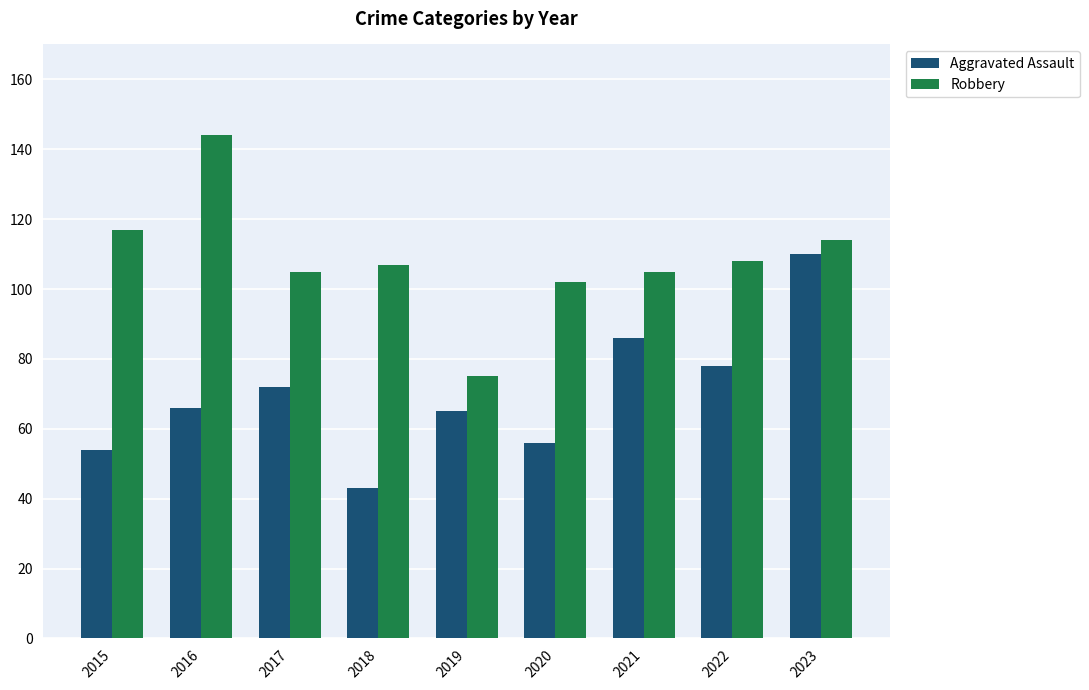

List the series in order of their peak value, lowest first.

Aggravated Assault, Robbery